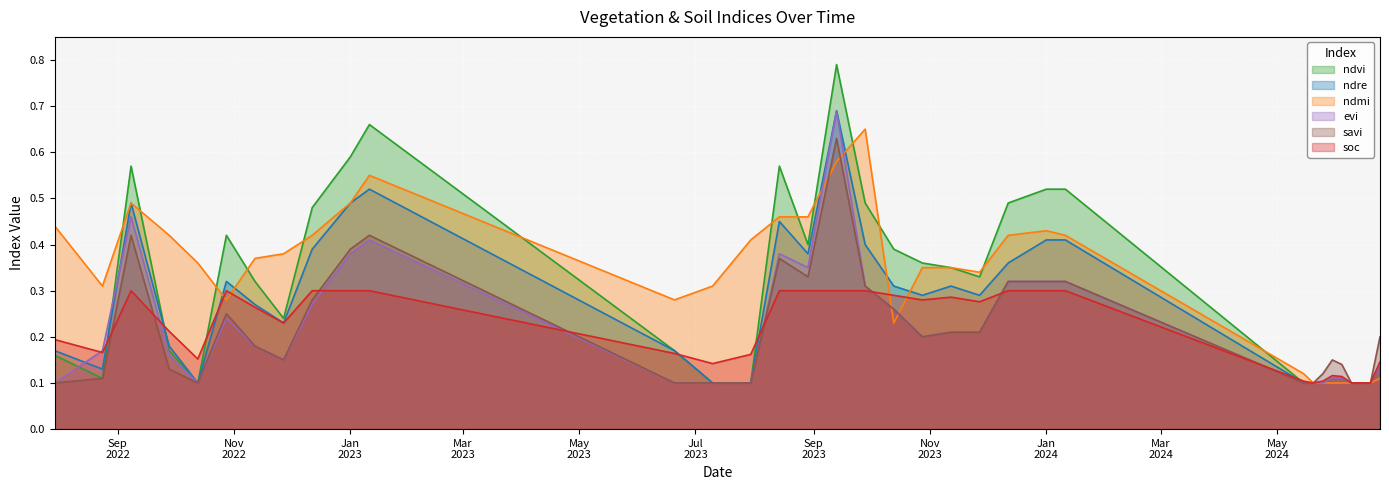

How many data points does each series have?

34